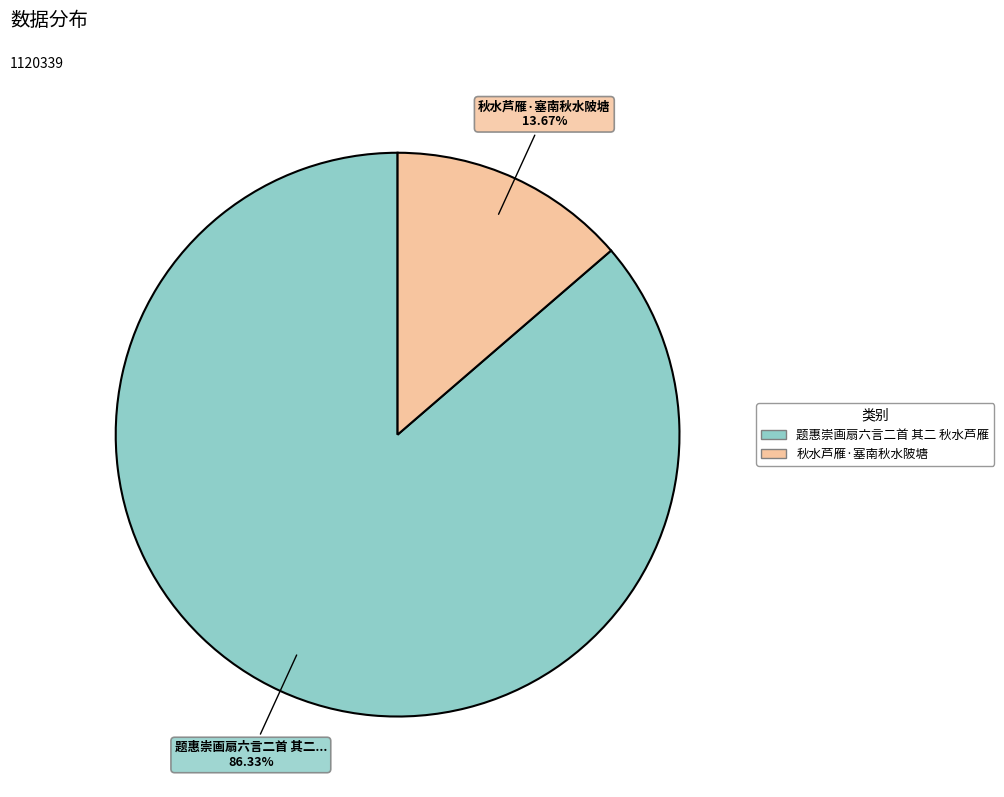

To the nearest percent, what portion does 秋水芦雁·塞南秋水陂塘 represent?

14%